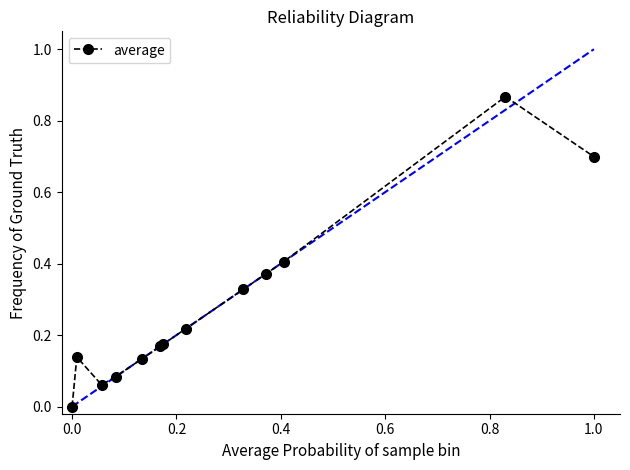

True or false: the data has more than 1 interior local peaks.

True